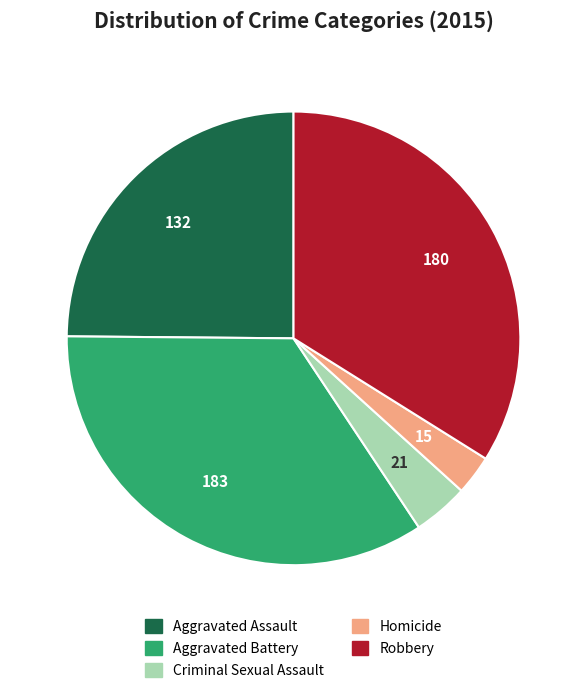

Does Criminal Sexual Assault represent more than half of the total?

No